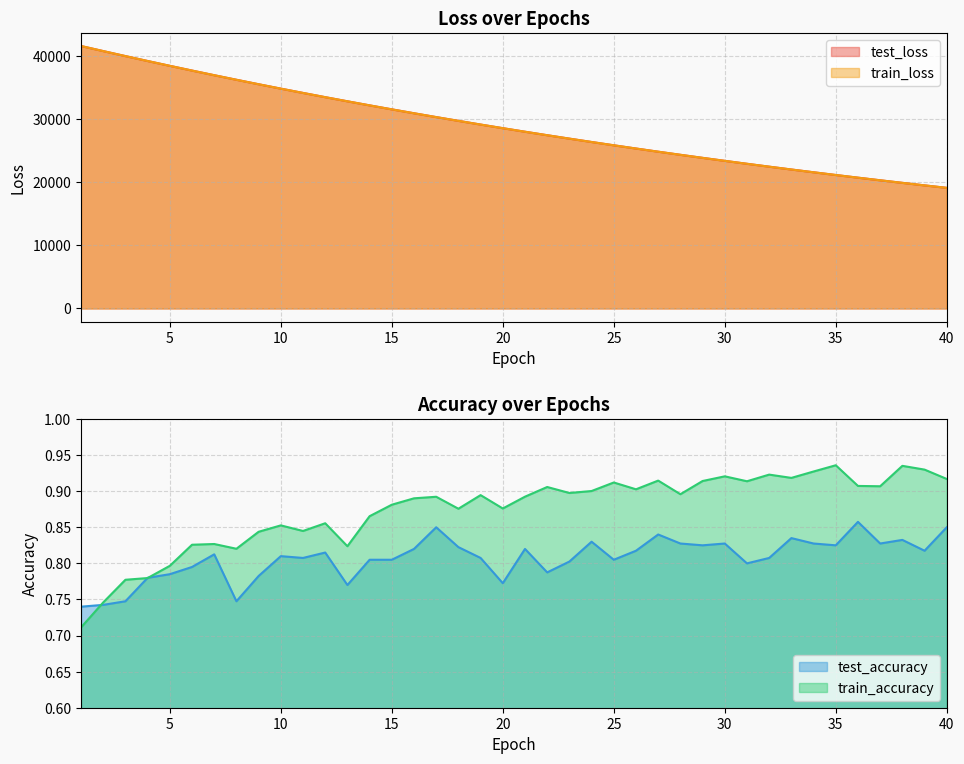

True or false: train_accuracy and test_loss cross at least once.

False